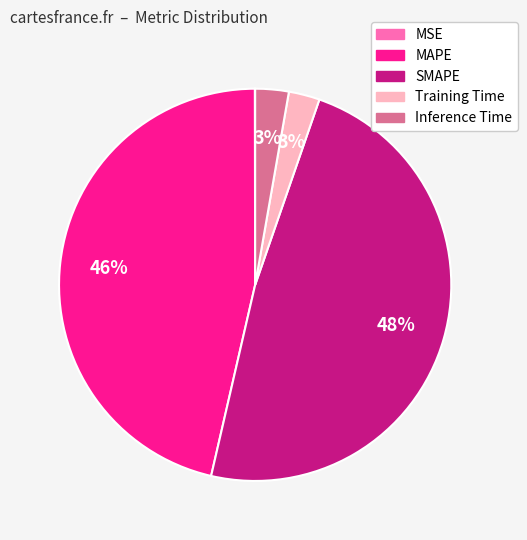

What is the largest slice in the pie chart?

SMAPE